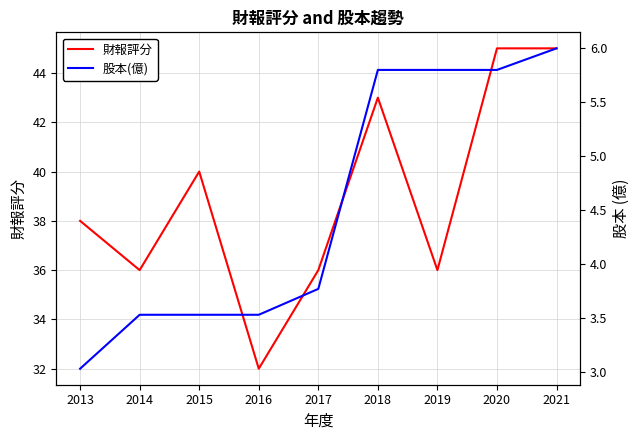

Which series has the widest spread of values?

財報評分